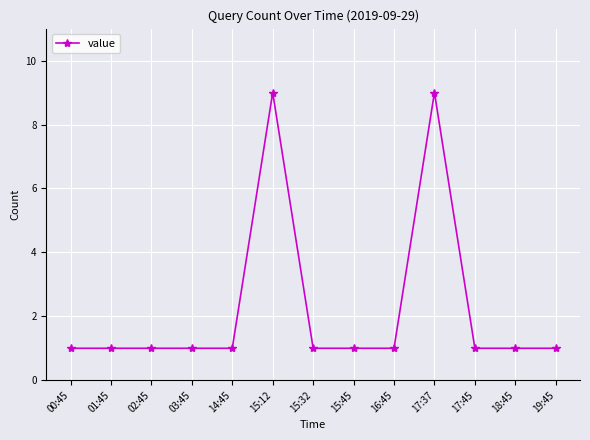

What is the ratio of the value at 14:45 to the value at 03:45?

1.0